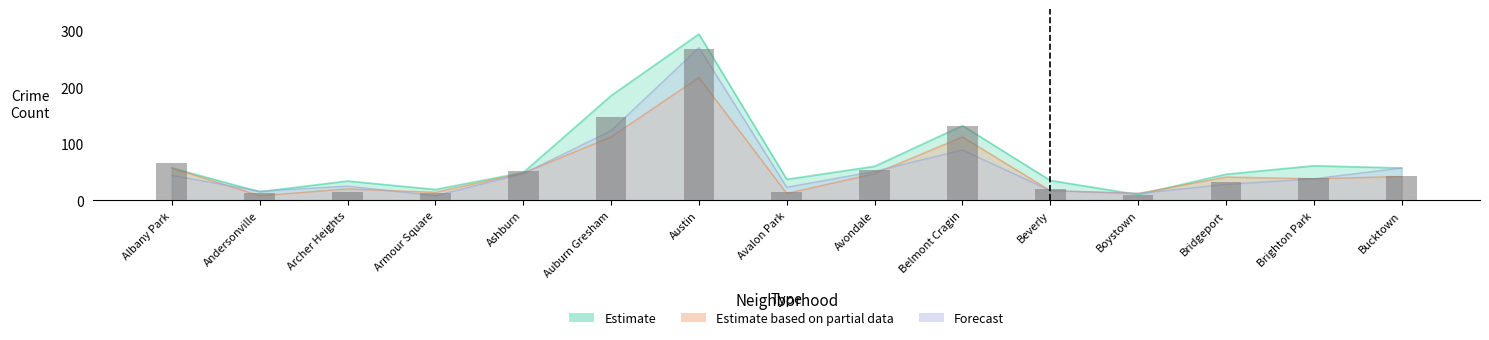

The value of 2018 at Brighton Park is 60. True or false?

False